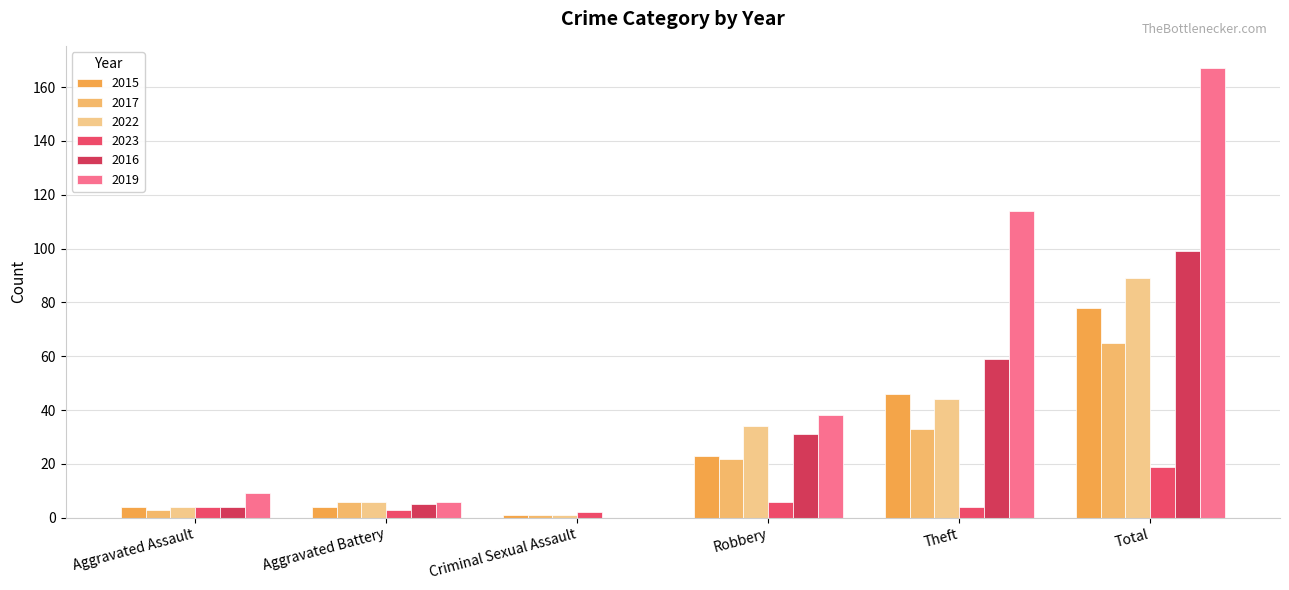

Which series has the largest total across all categories?

2019